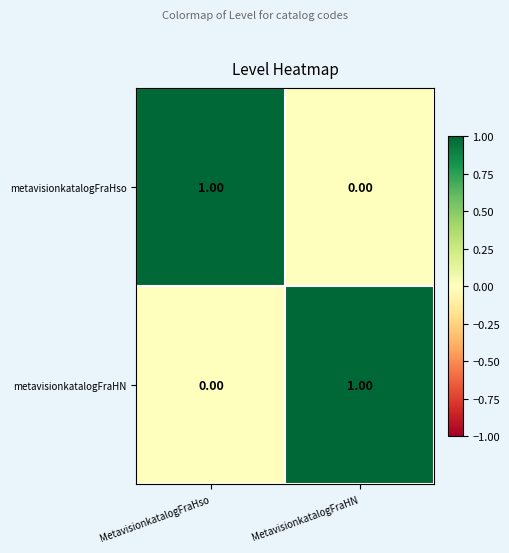

Rank the categories by metavisionkatalogFraHN value from lowest to highest.

MetavisionkatalogFraHso, MetavisionkatalogFraHN